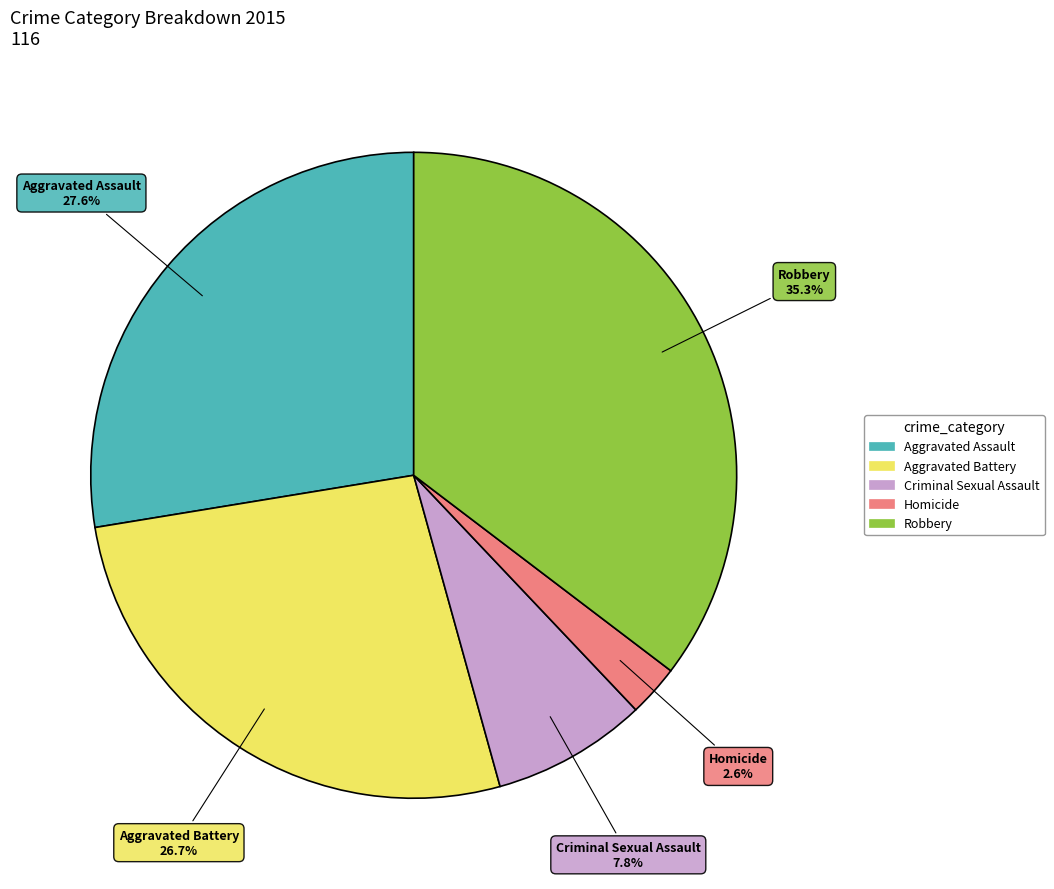

Which category has the biggest portion of the pie?

Robbery